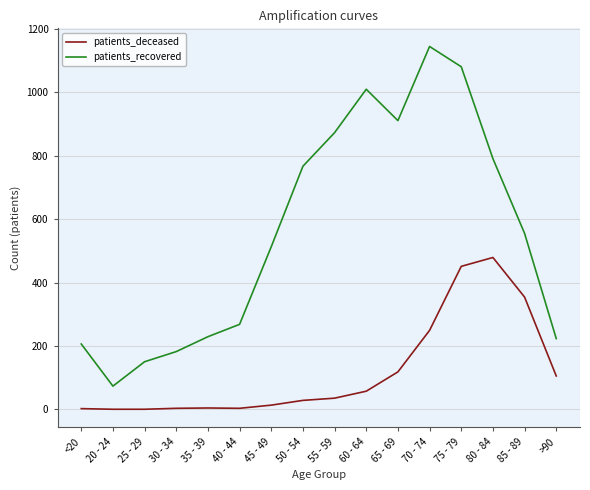

The patients_recovered series shows 1393 at 60 - 64. True or false?

False